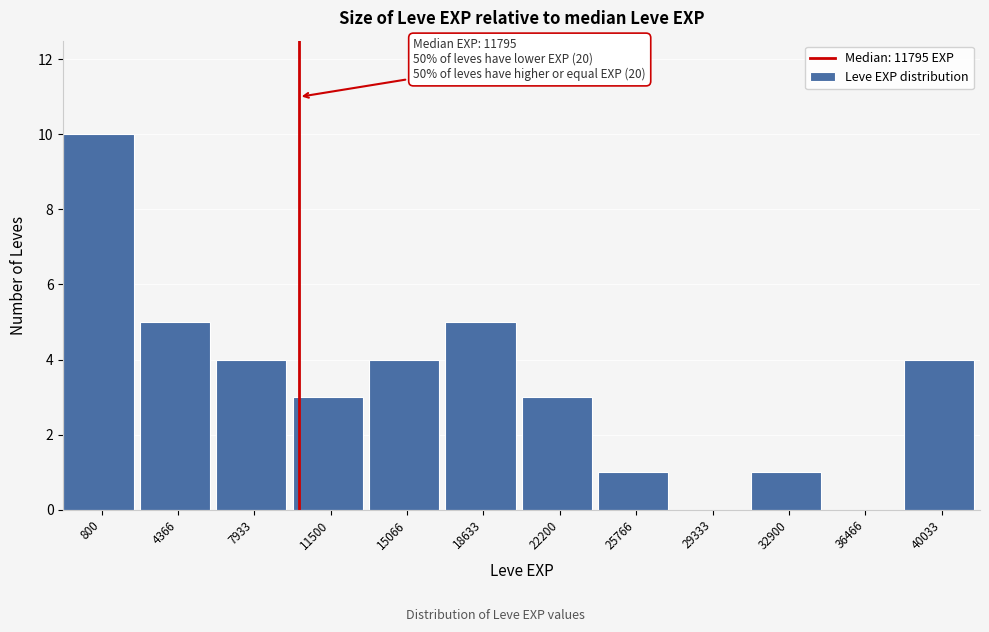

Reading left to right, what are all the values shown in this chart?

800=10	4366=5	7933=4	11500=3	15066=4	18633=5	22200=3	25766=1	29333=0	32900=1	36466=0	40033=4